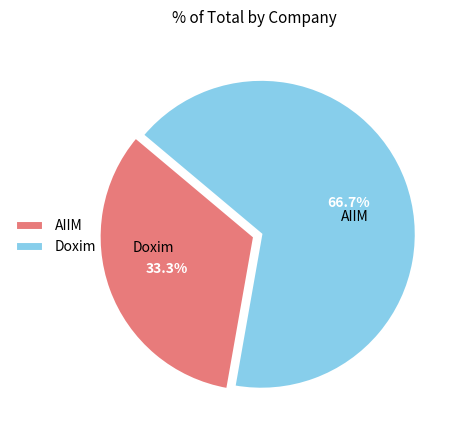

Which category has the biggest portion of the pie?

Doxim